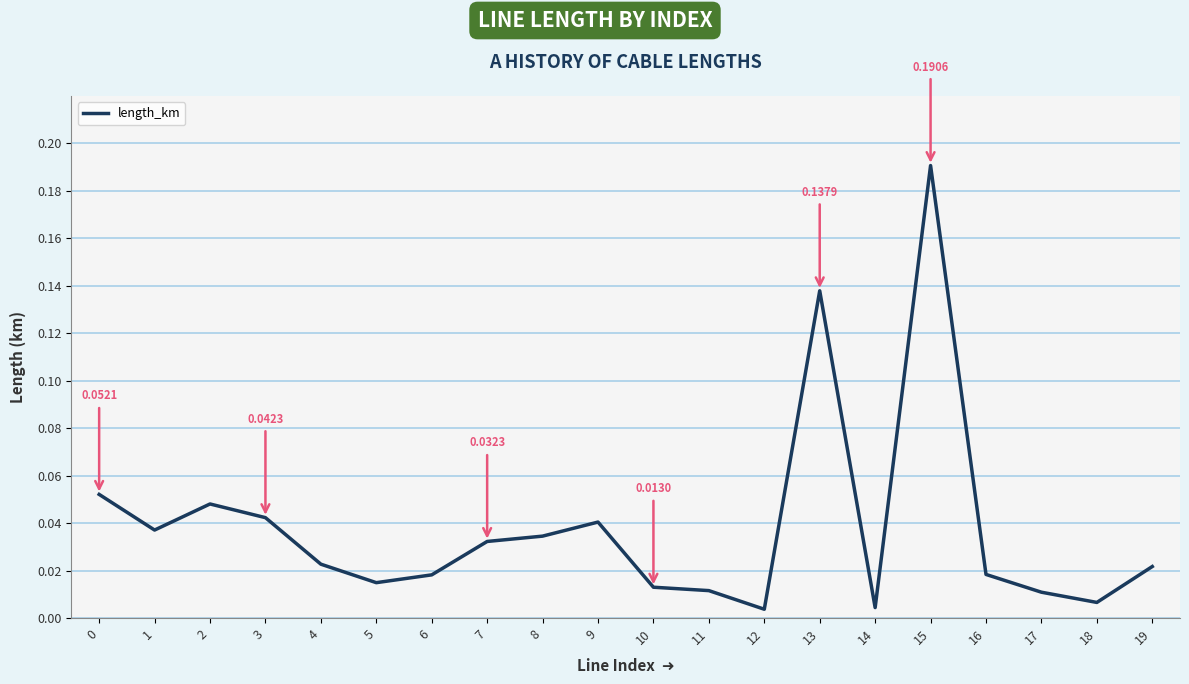

What is the change in value from 14 to 15?

+0.2